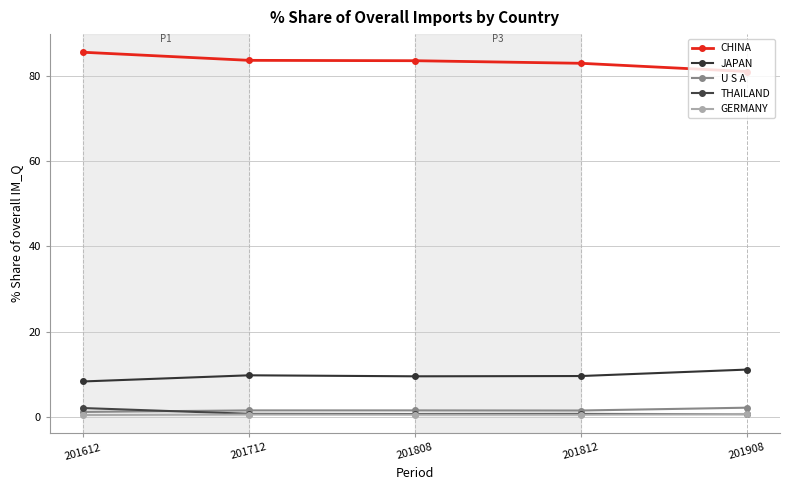

At which category does GERMANY reach its first local peak?

201712